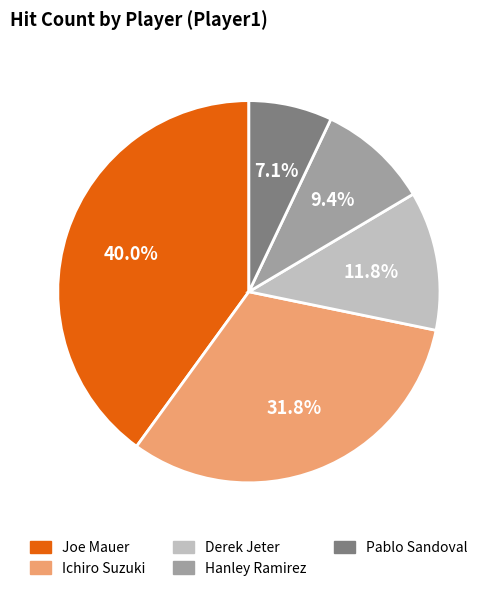

To the nearest percent, what percentage of the pie is Joe Mauer?

40%